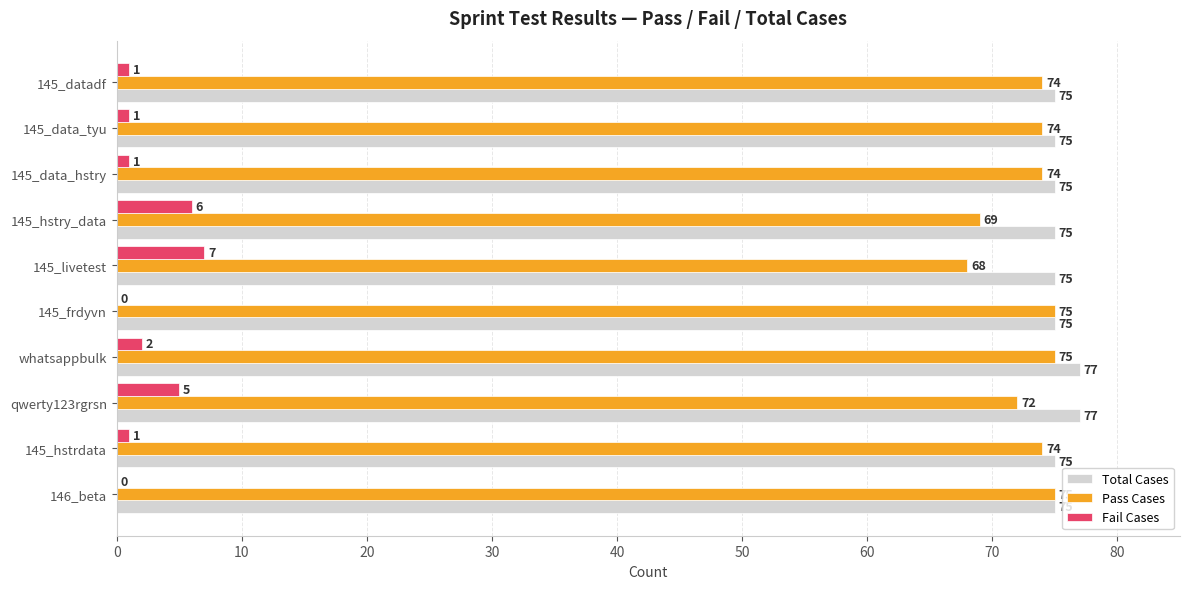

Is the value of Pass Cases at 145_livetest greater than the value of Fail Cases at 145_livetest?

Yes